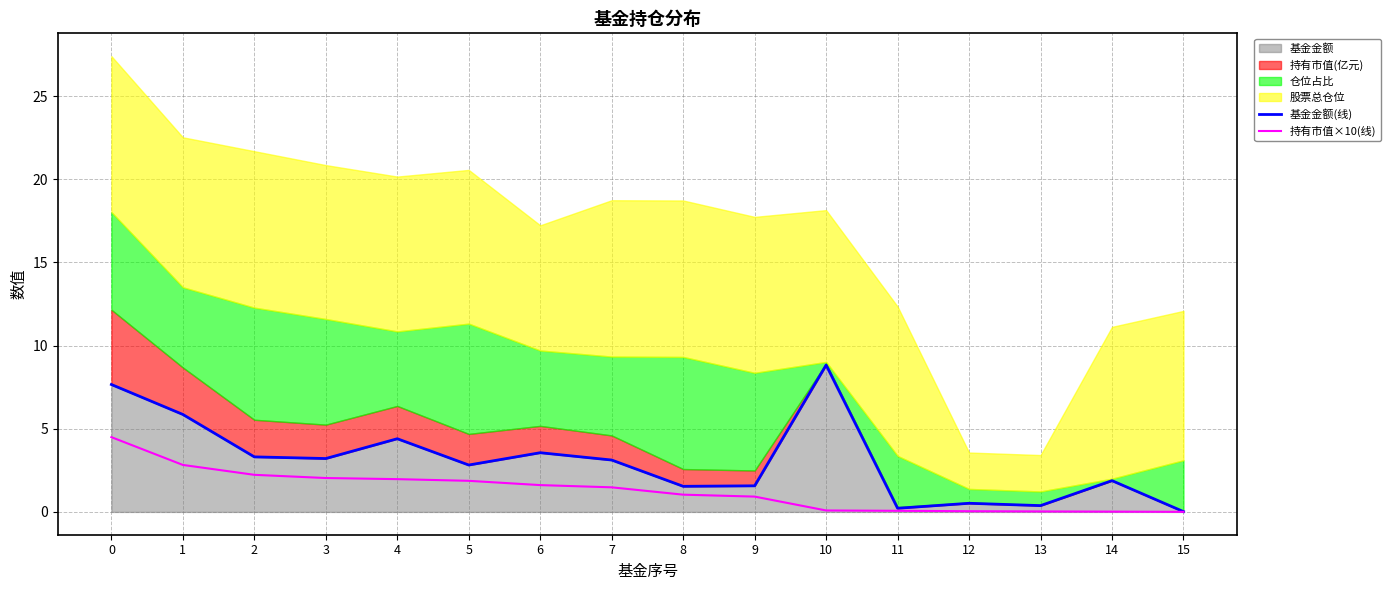

What is the sum of the 持有市值×10(线) values at 13 and 0?

4.5